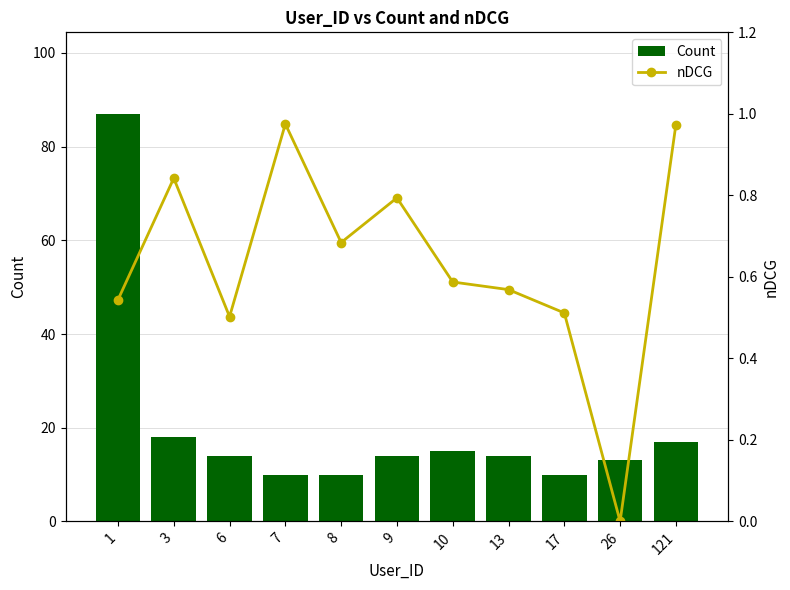

Between 6 and 9, which series saw the biggest shift?

nDCG